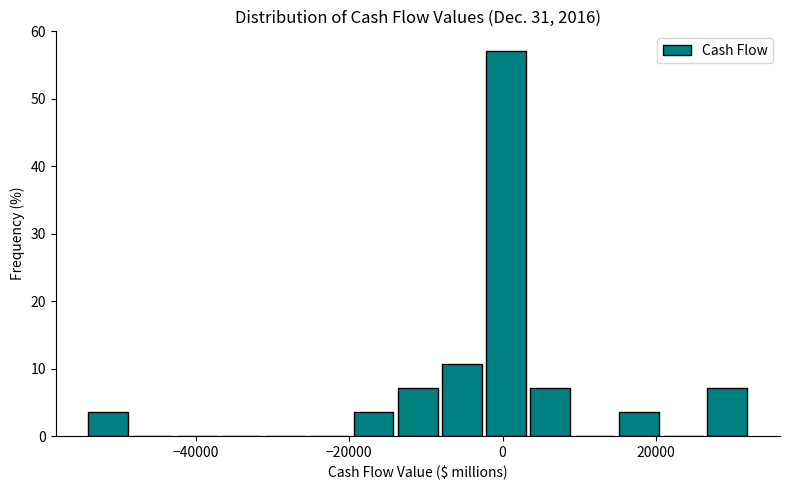

Read against the x-axis, roughly where is the centre of the tallest bar?

0